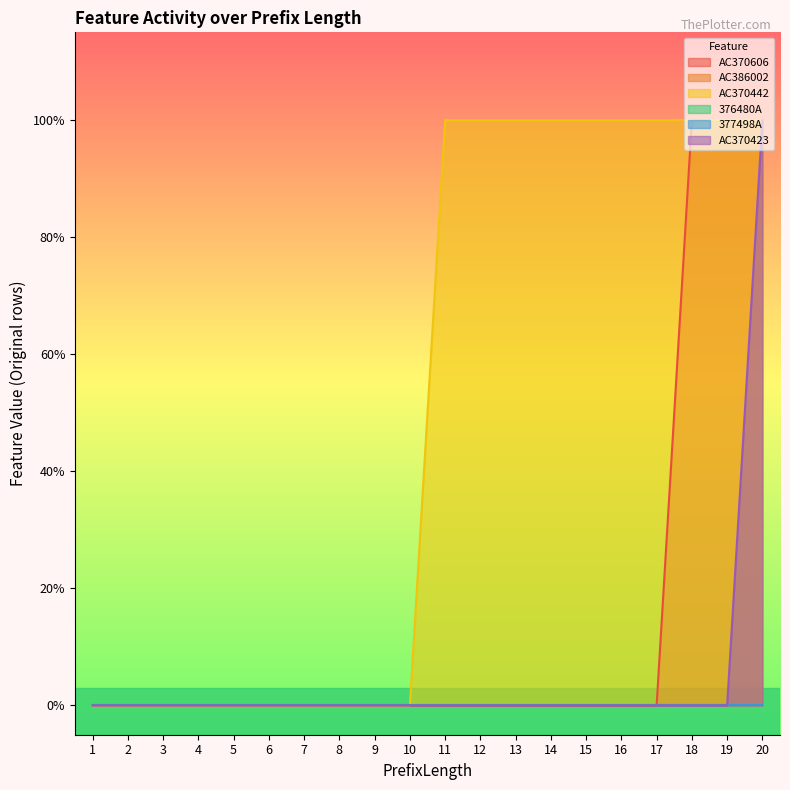

How many data points does each series have?

20